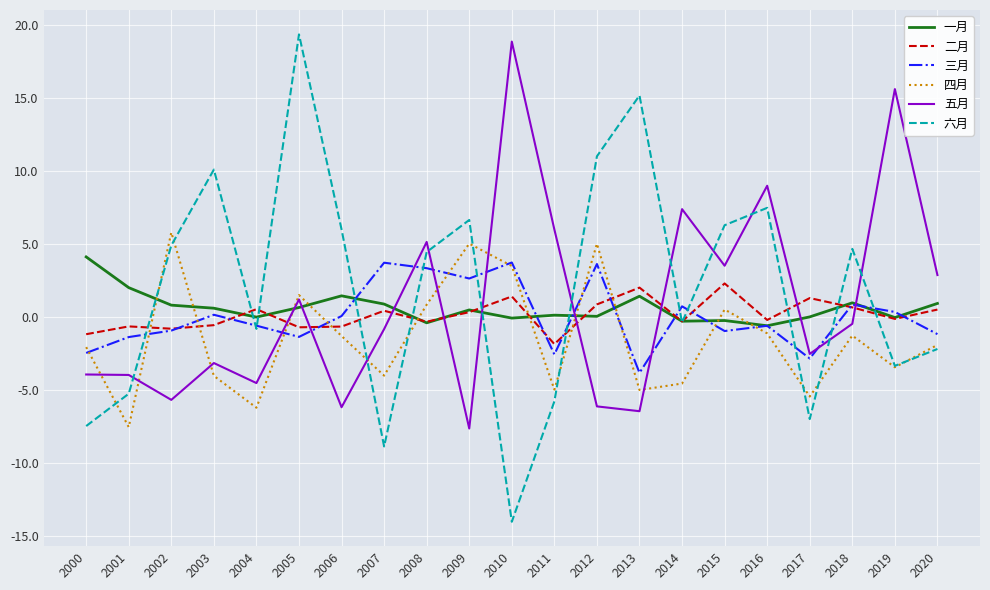

At which category is the sum across all series the highest?

2005